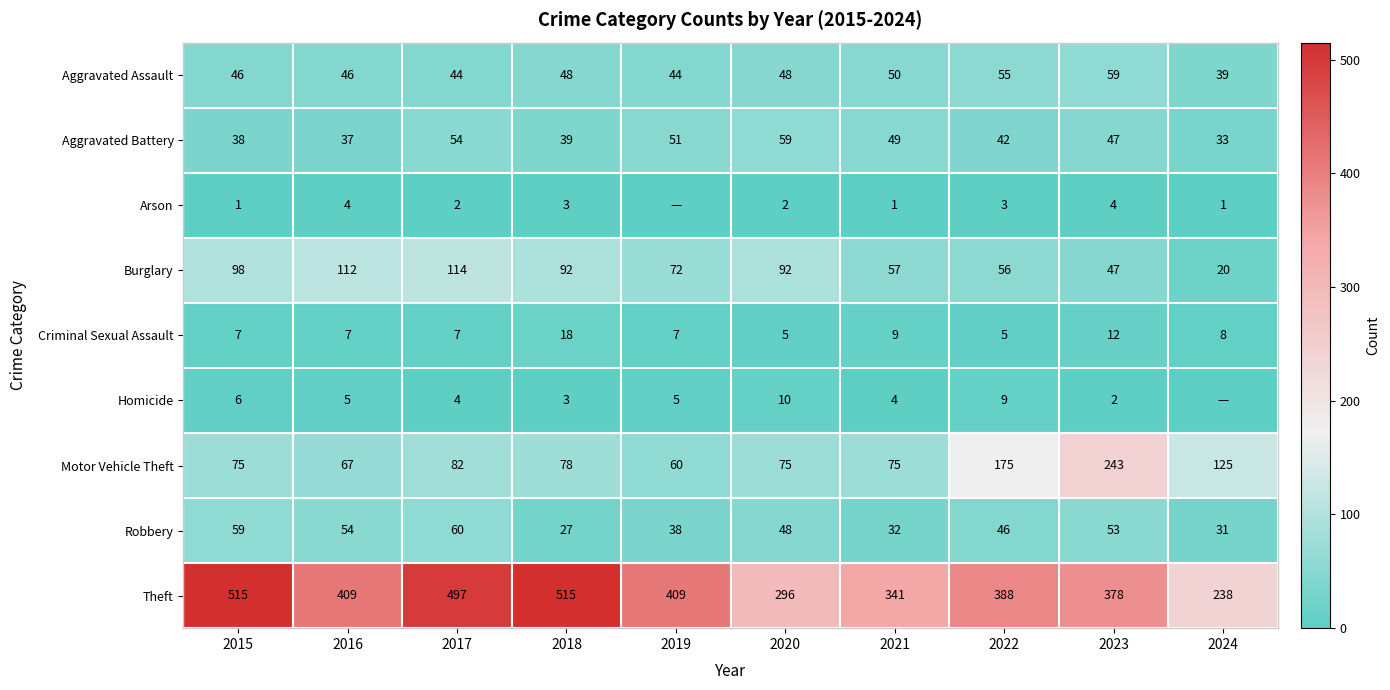

Which series changed the most between 2022 and 2023?

Motor Vehicle Theft